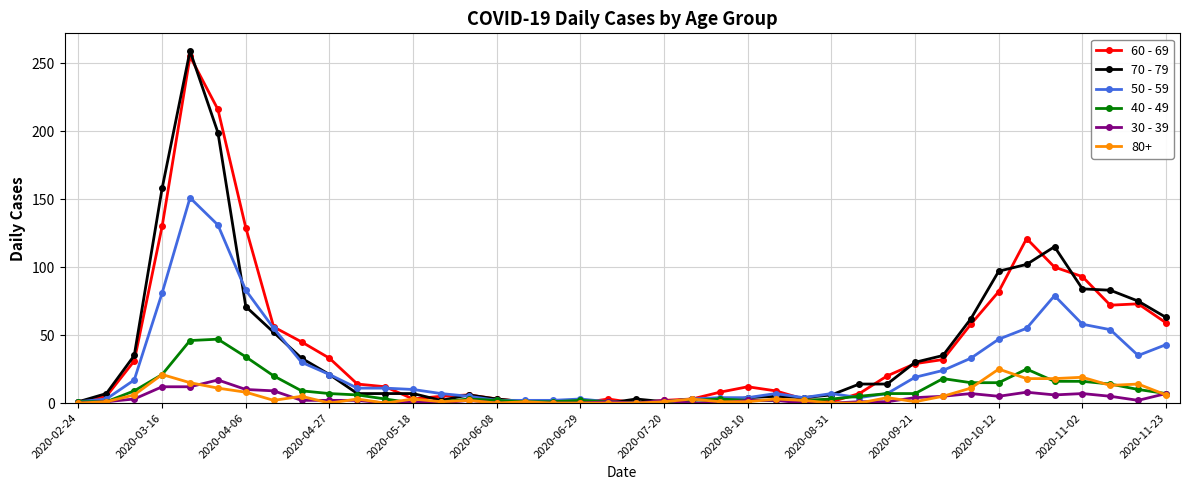

True or false: 40 - 49 has more than 0 interior local peaks.

True